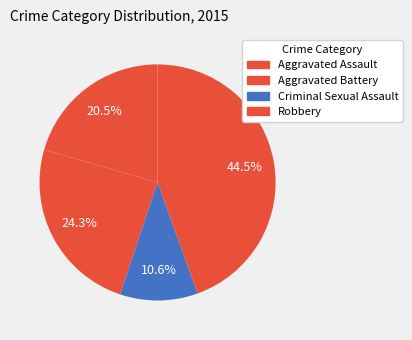

How many segments does this pie chart have?

4